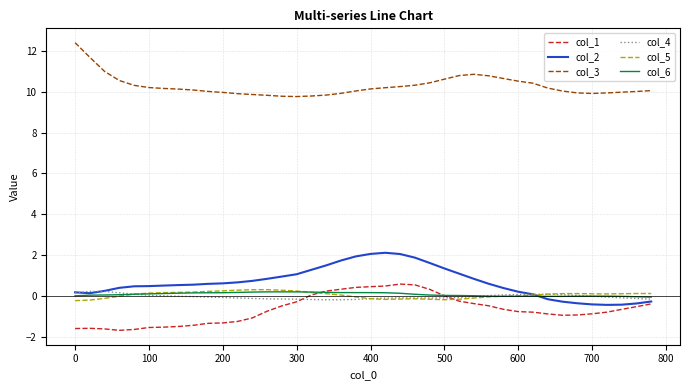

Which series has the largest total across all categories?

col_3